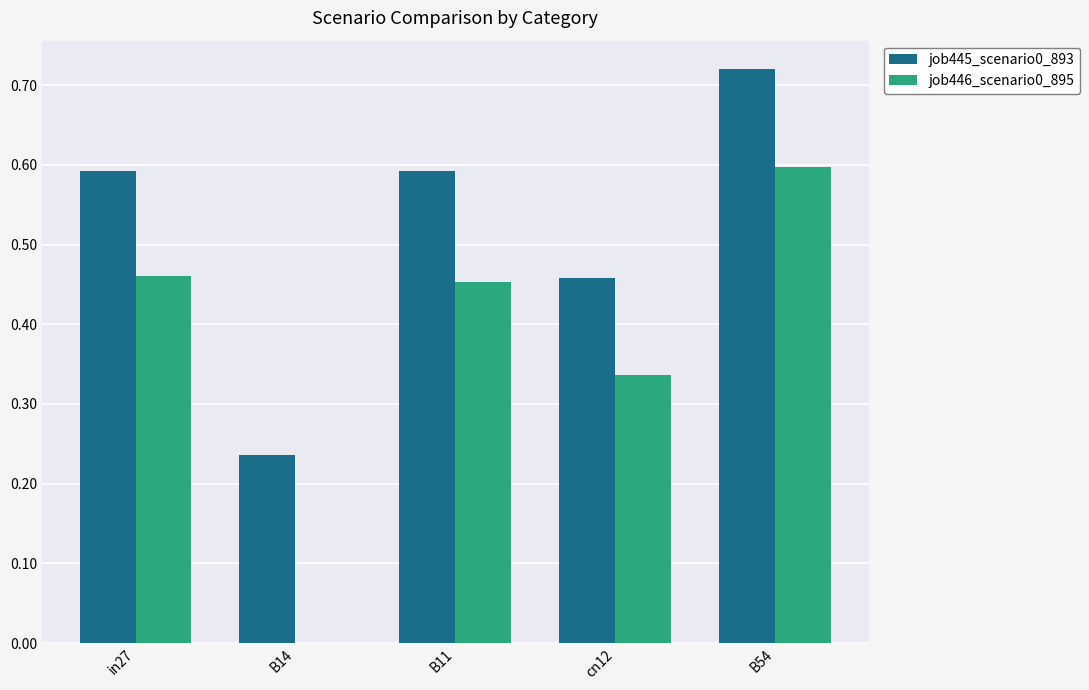

Which series changed the most between in27 and cn12?

job445_scenario0_893